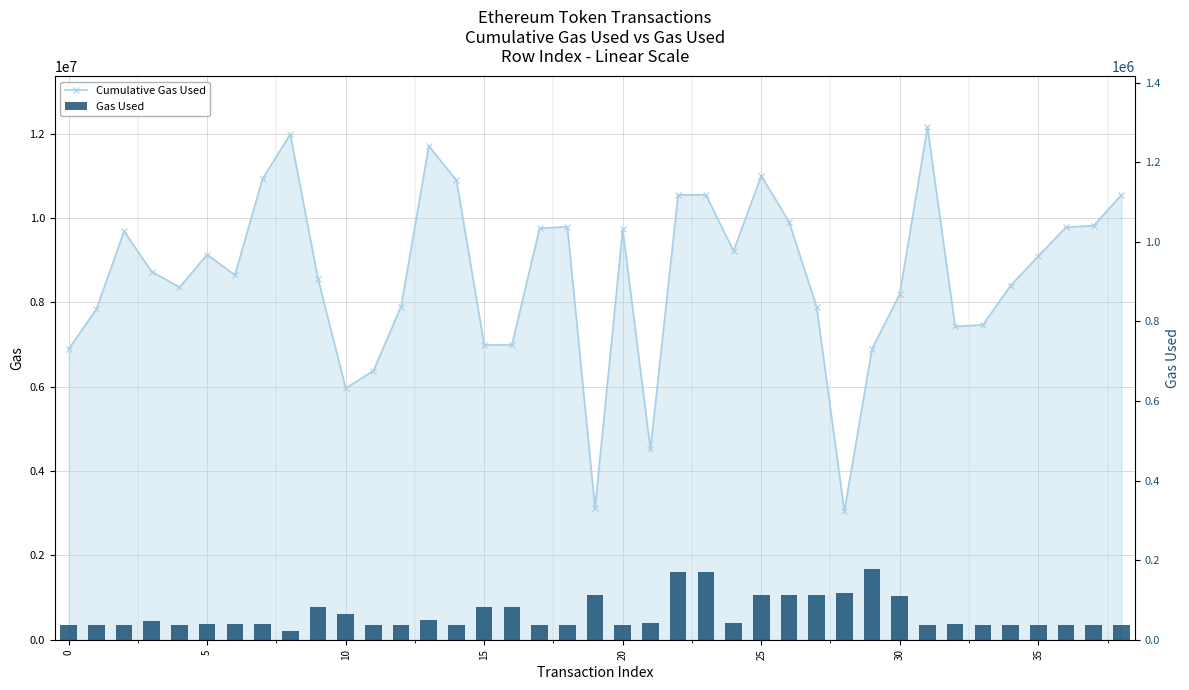

Reading left to right, extract all data points from this chart.

Cumulative Gas Used: 6894432	7835775	9683867	8727454	8357334	9131358	8646629	10934968	11982314	8563217	5963427	6378006	7899194	11705759	10890553	6989285	6989285	9755335	9792610	3114999	9728534	4515253	10549290	10549290	9220168	10999833	9914313	7890054	3049601	6897322	8197238	12149506	7428866	7464874	8397394	9096657	9780210	9817902	10548068
Gas Used: 36320	36764	37358	46988	36359	39181	40417	38471	21320	81936	64900	37006	38111	49262	36179	81936	81936	36657	37275	112851	37227	41197	169685	169685	41197	111187	112603	112545	118002	177042	110600	36407	38449	36008	37249	36159	37762	37692	36728